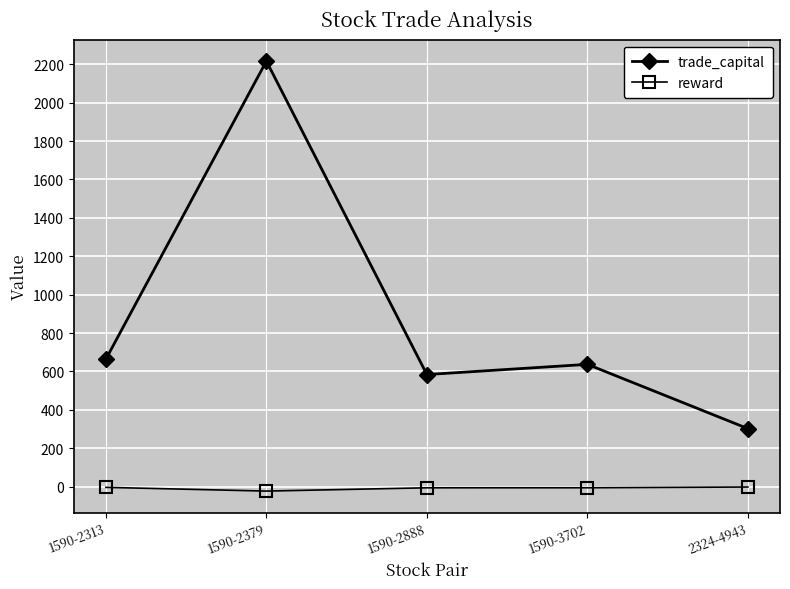

True or false: trade_capital and reward intersect in this chart.

False